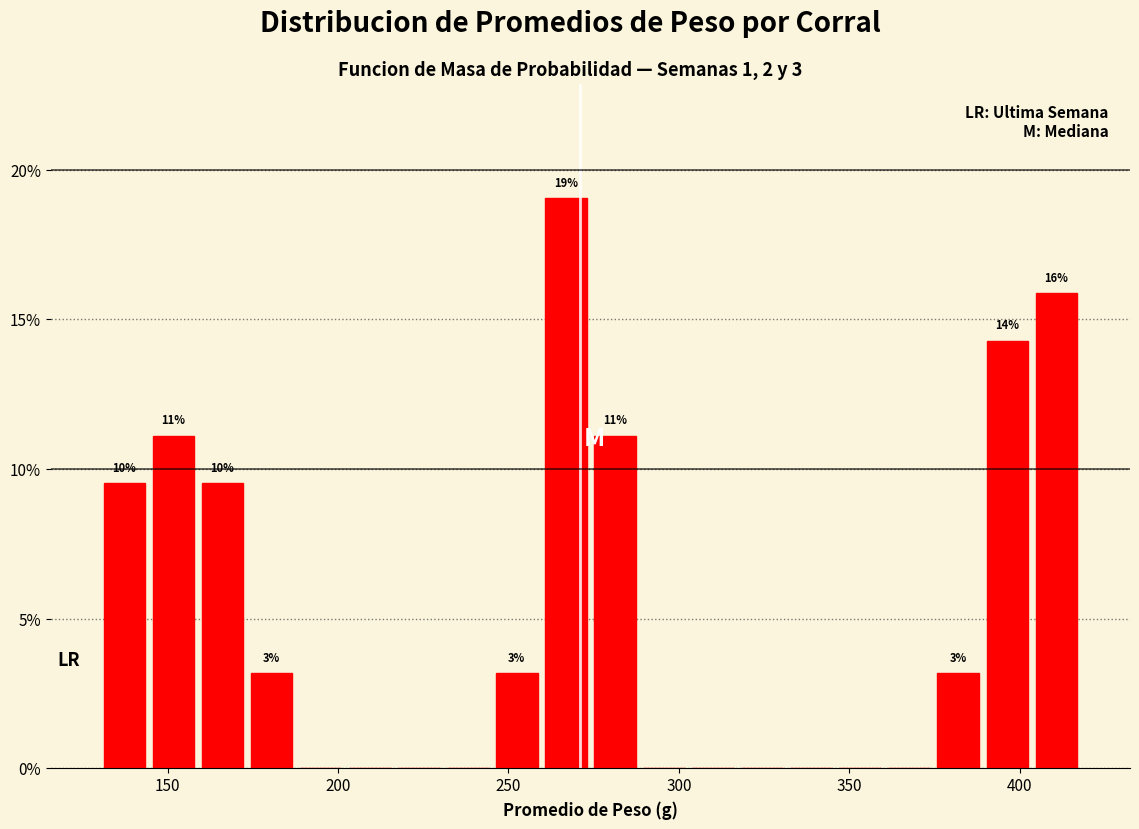

Read against the x-axis, roughly where is the centre of the tallest bar?

265